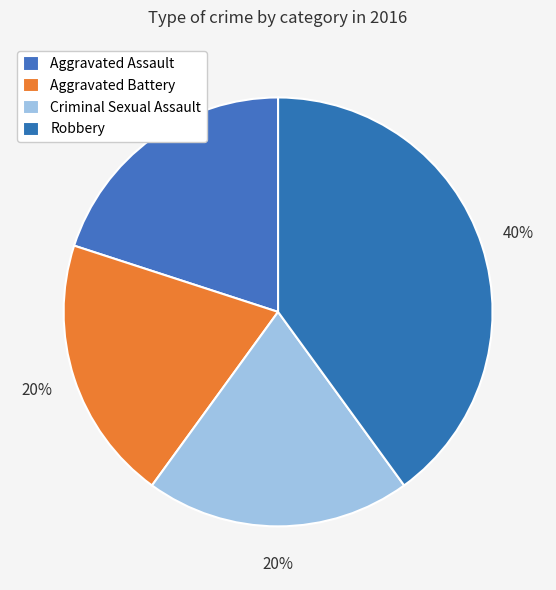

Is there a majority slice in this chart?

No